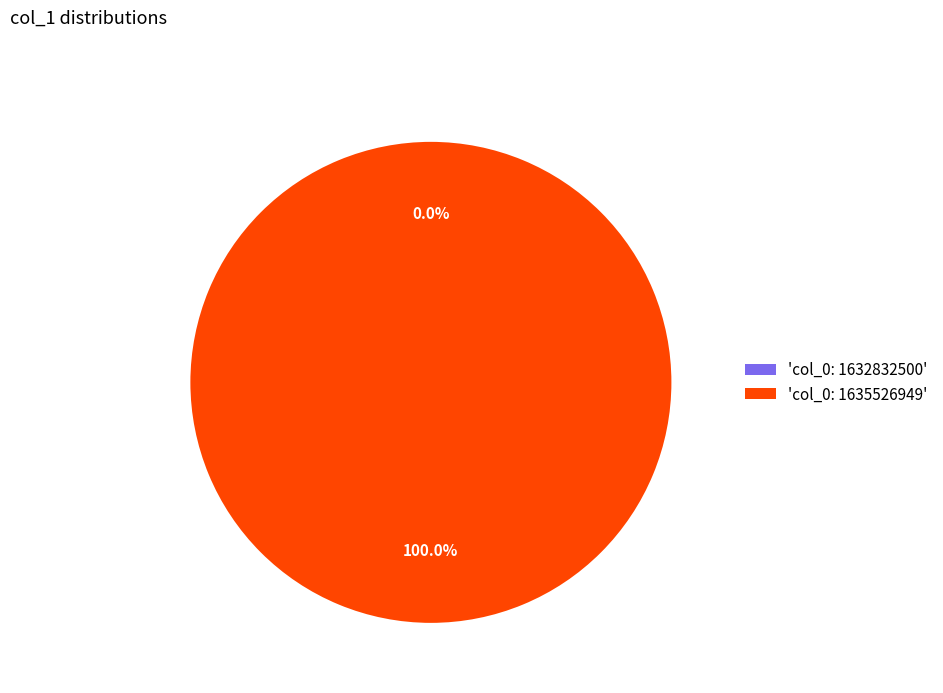

What is the change in value from col_0: 1632832500 to col_0: 1635526949?

+1